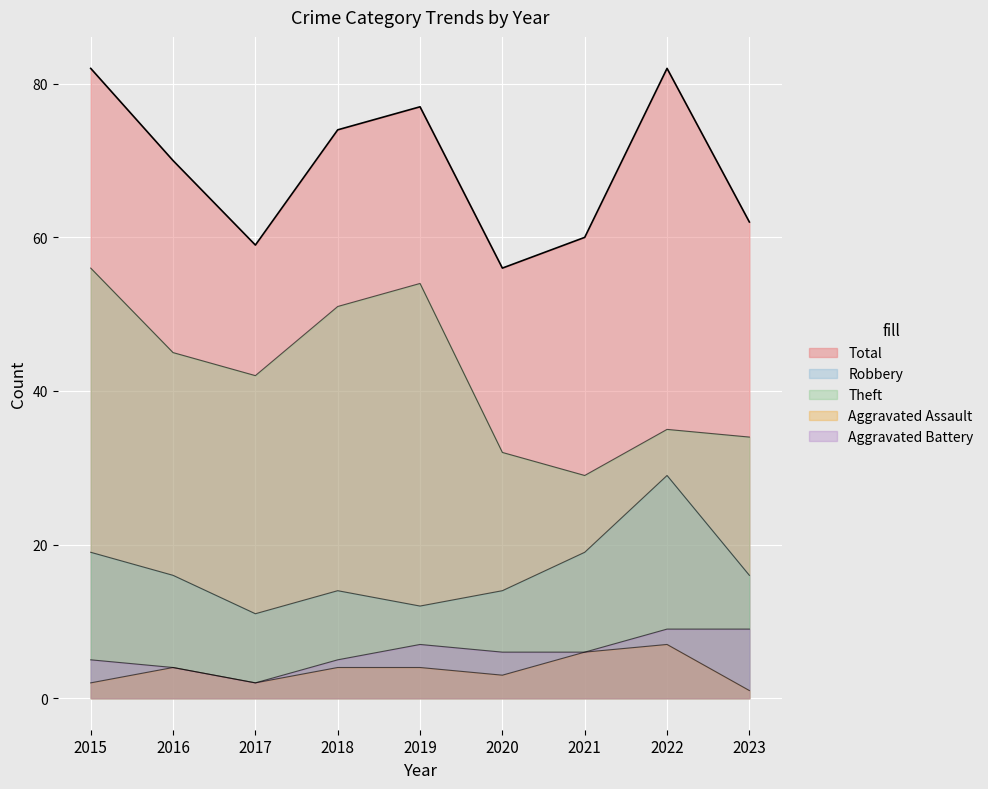

What is the average value of the Aggravated Battery series?

6